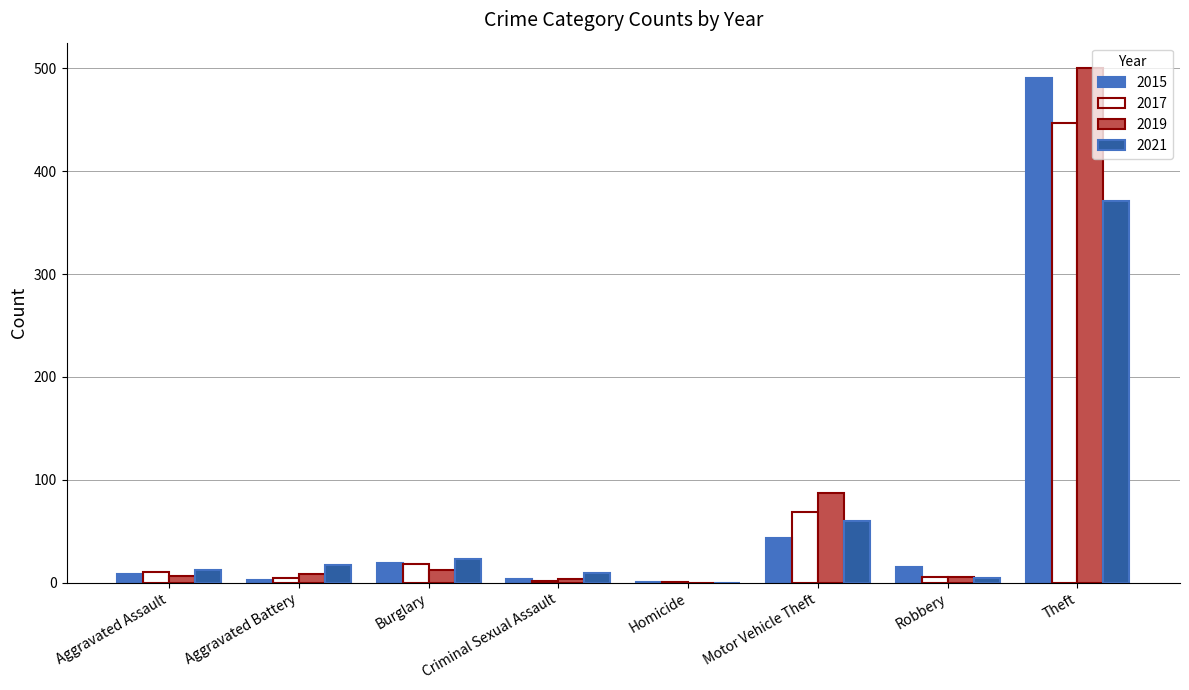

What is the maximum value for 2019?

500